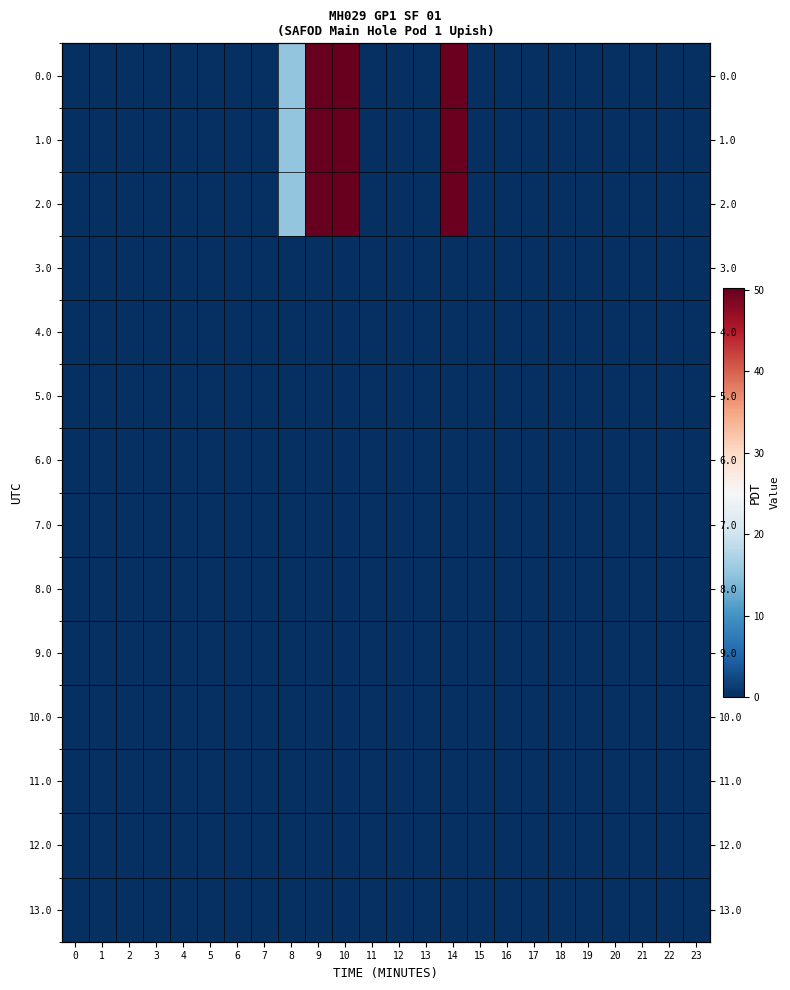

Between 5 and 14, which series saw the biggest shift?

1.0